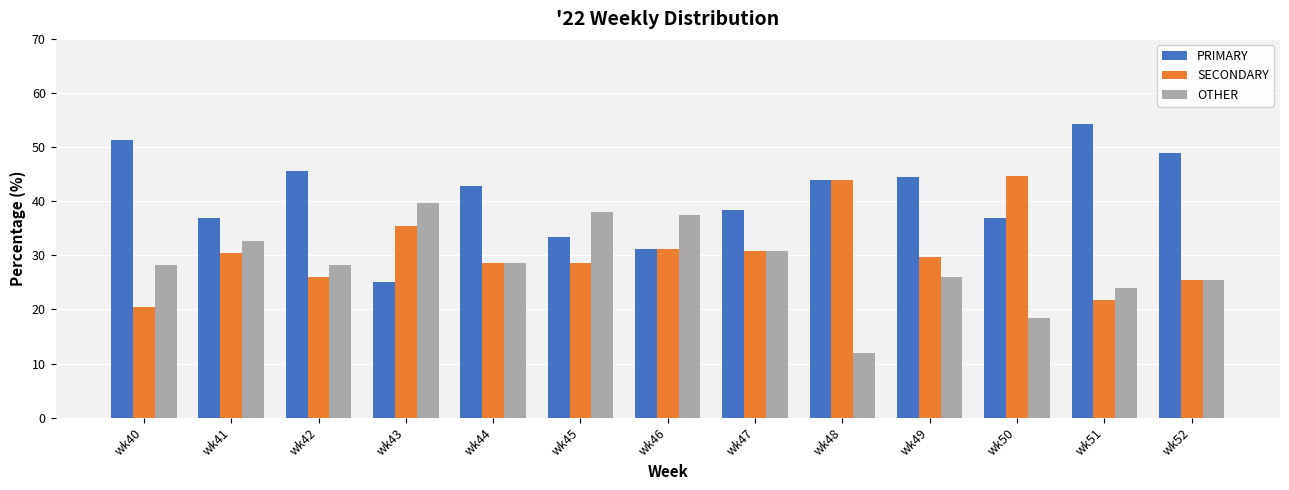

Is the value of OTHER at wk41 greater than the value of PRIMARY at wk48?

No